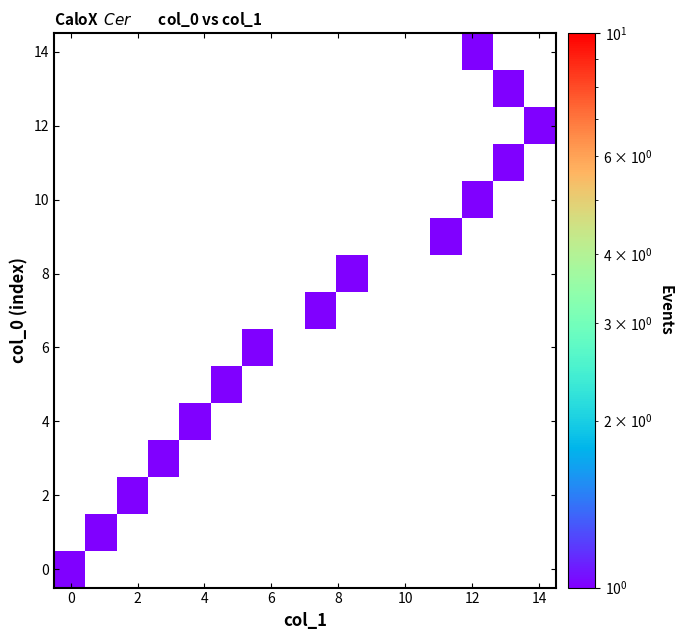

At how many categories does at least one series exceed 0?

13